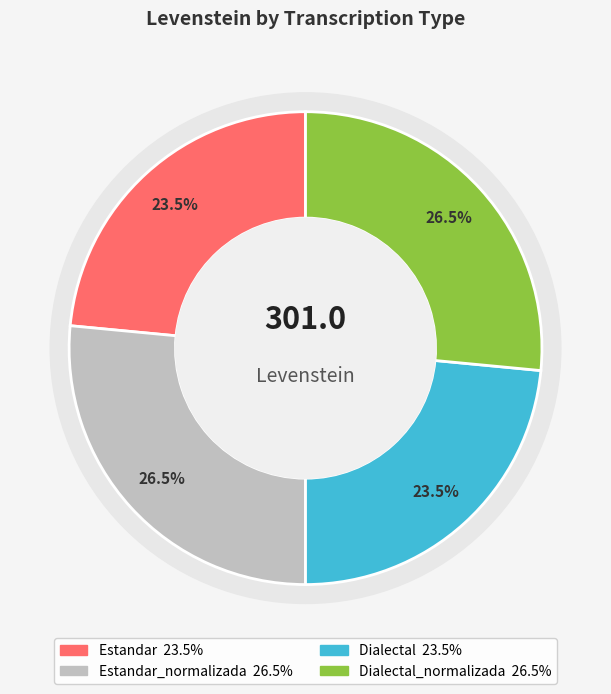

What is the ratio of the value at Dialectal_normalizada to the value at Estandar_normalizada?

1.0